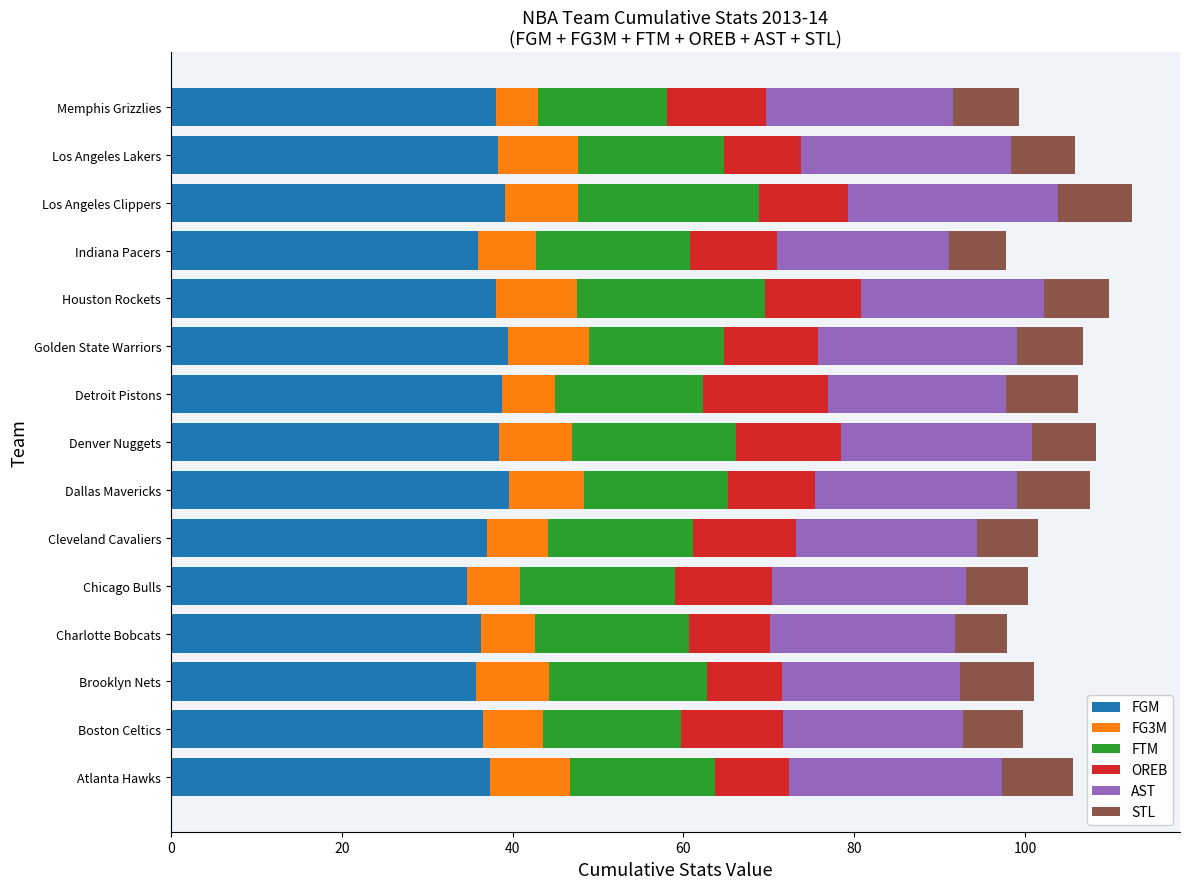

How many series are shown in this chart?

6